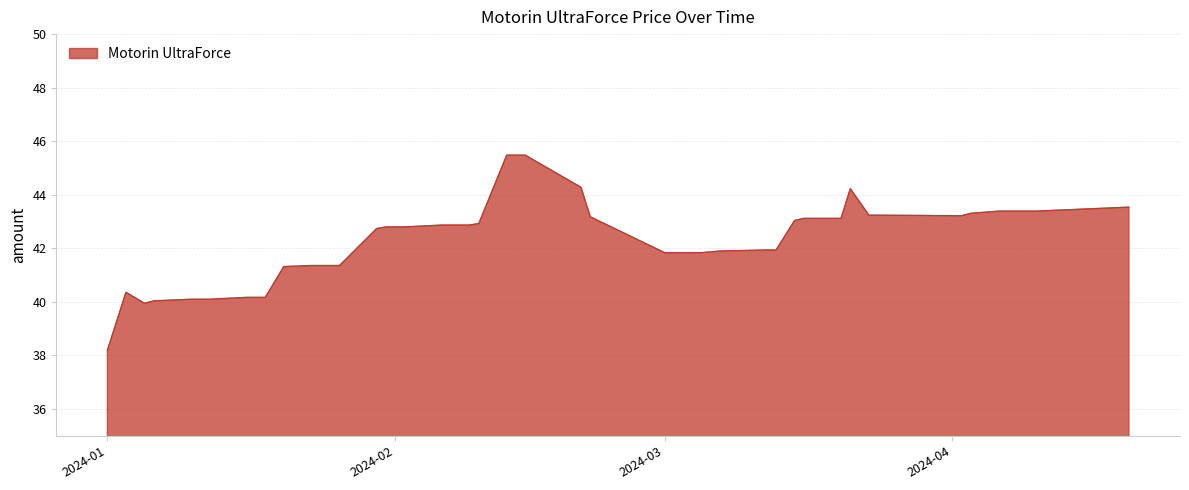

What is the minimum value shown in the chart?

38.2